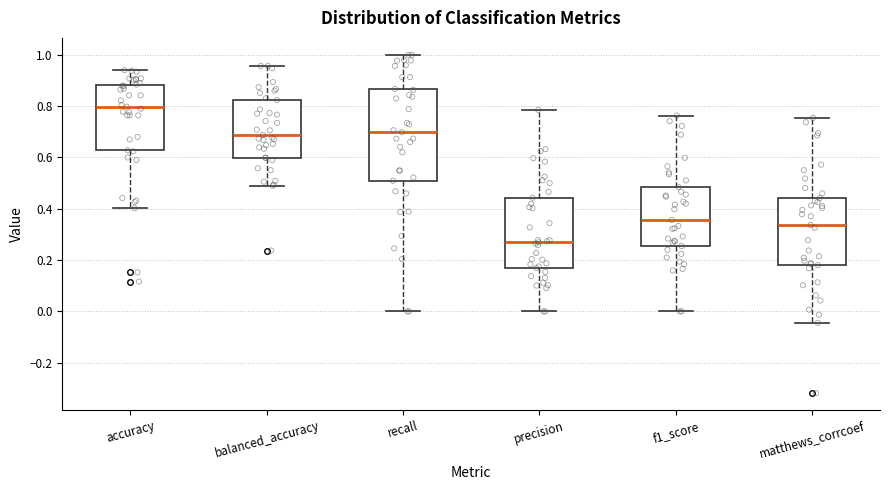

Reading left to right, read every box against the y-axis: the position of its median line, the range the box covers, and the ends of its whiskers. The values are not printed on the chart, so give them approximately, as read against the axis.

accuracy: median 0.80, box 0.62 to 0.88, whiskers 0.40 to 0.94
balanced_accuracy: median 0.68, box 0.60 to 0.82, whiskers 0.50 to 0.96
recall: median 0.70, box 0.50 to 0.86, whiskers 0.00 to 1.00
precision: median 0.26, box 0.16 to 0.44, whiskers 0.00 to 0.78
f1_score: median 0.36, box 0.26 to 0.48, whiskers 0.00 to 0.76
matthews_corrcoef: median 0.34, box 0.18 to 0.44, whiskers -0.04 to 0.76